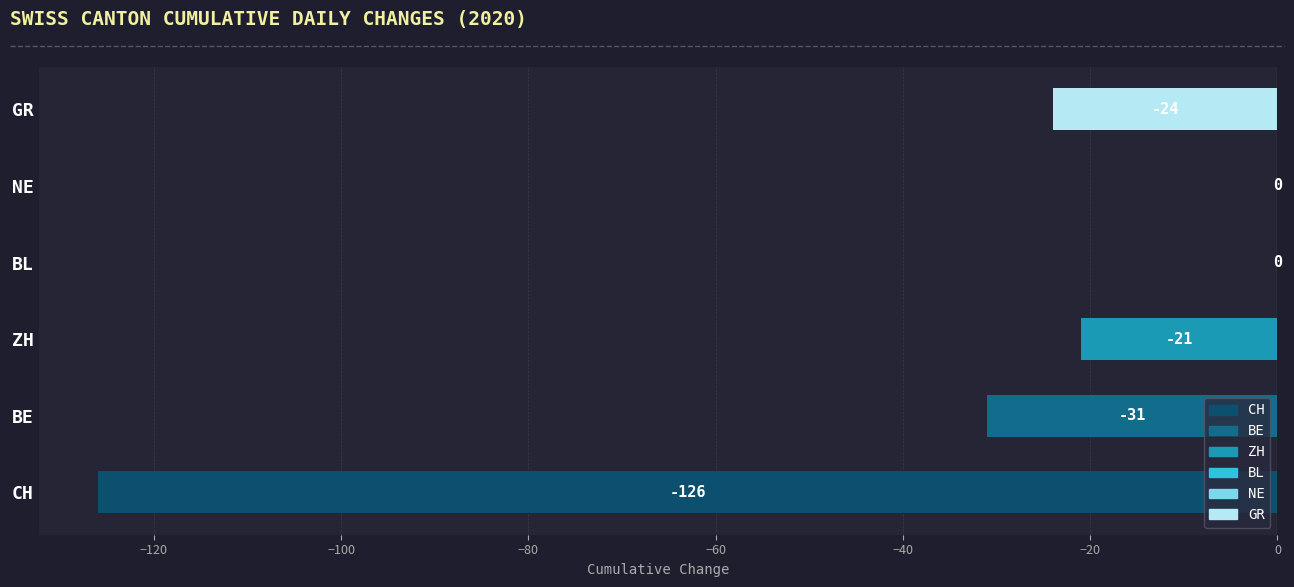

At which label is the value closest to -63?

BE